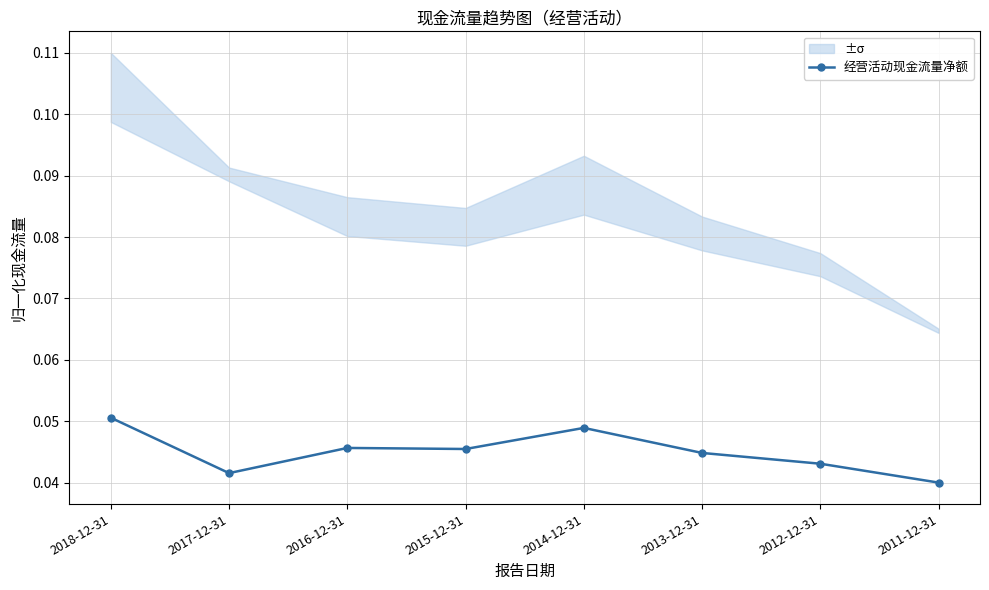

How many interior local valleys (lower than both neighbors) does the data have?

2